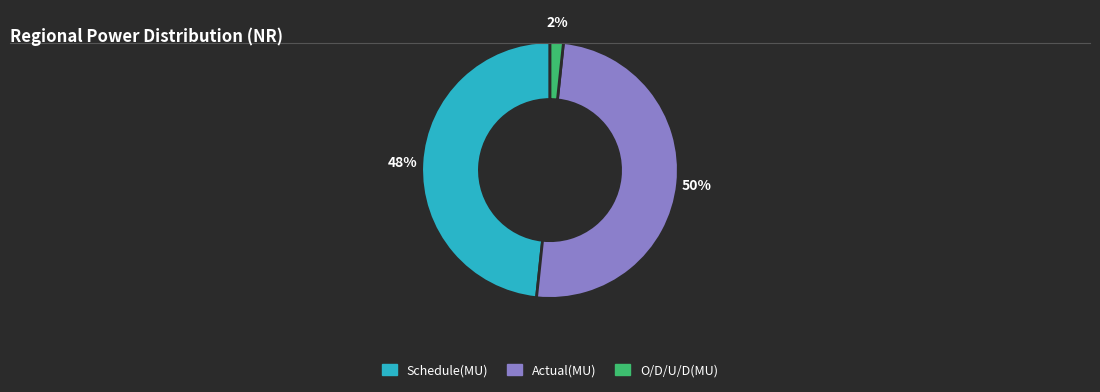

To the nearest percent, what percentage of the pie is Actual(MU)?

50%